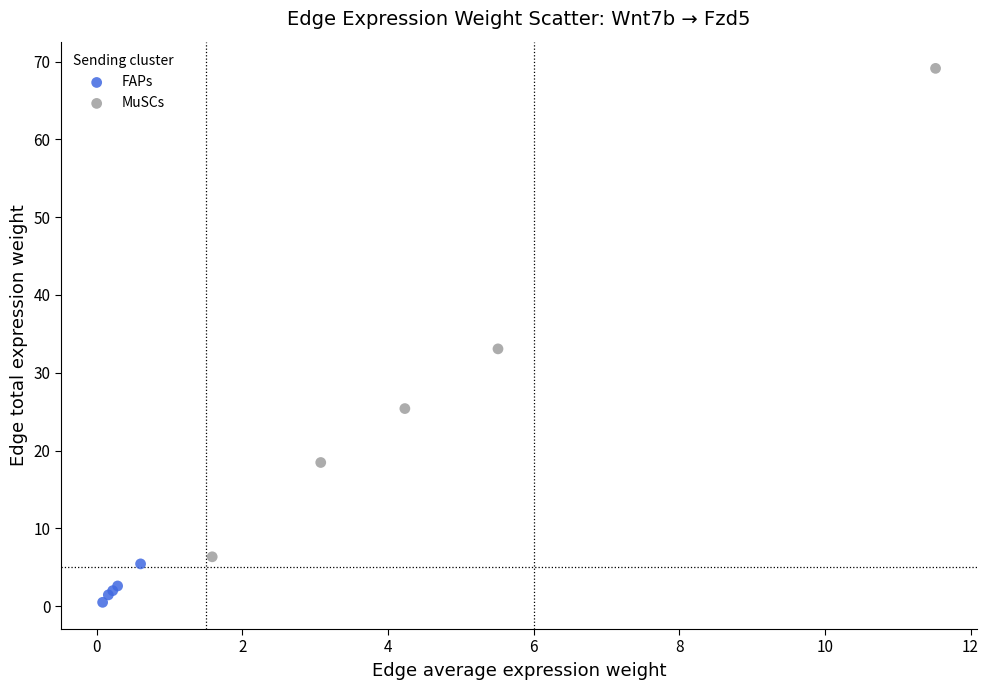

What are all the series names shown in the legend?

FAPs, MuSCs